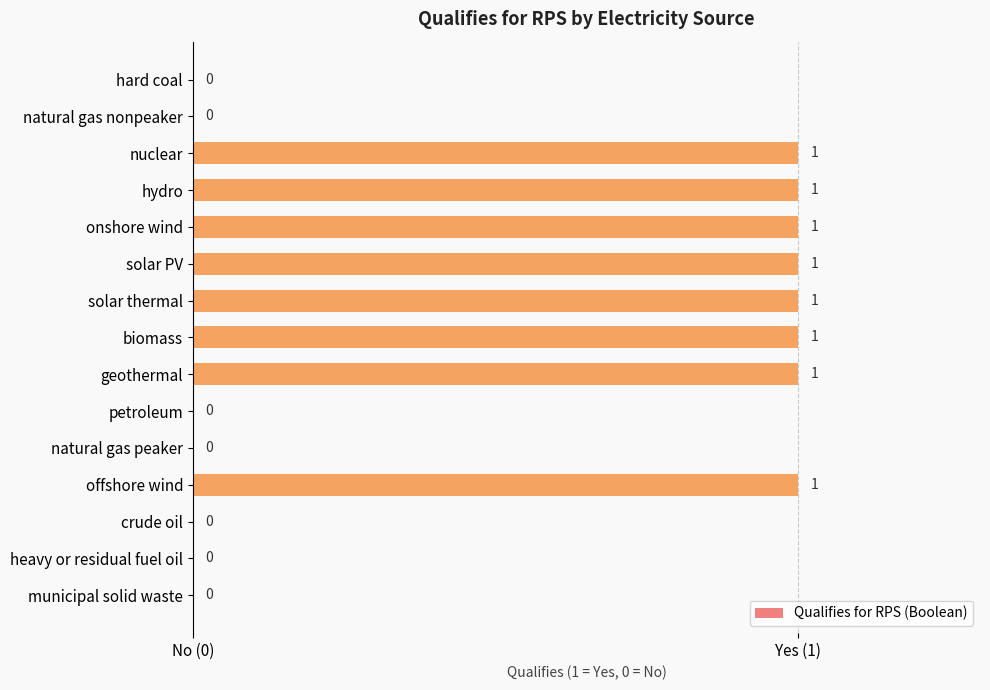

What is the difference between the second highest and second lowest values?

1